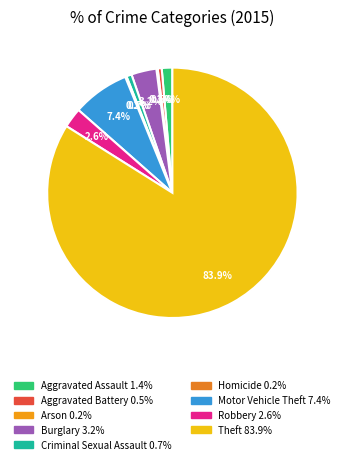

What is the ratio of the value at Burglary to the value at Criminal Sexual Assault?

4.8